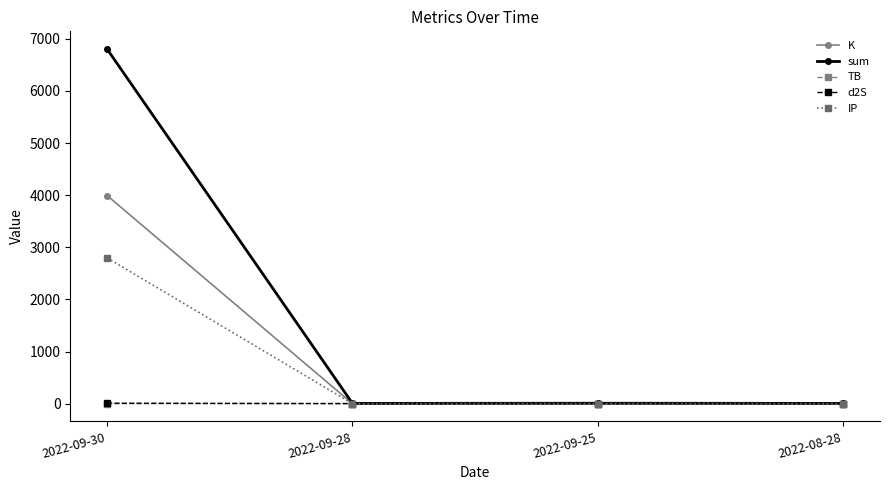

What is the difference between the highest and lowest values at 2022-09-30?

6800.9